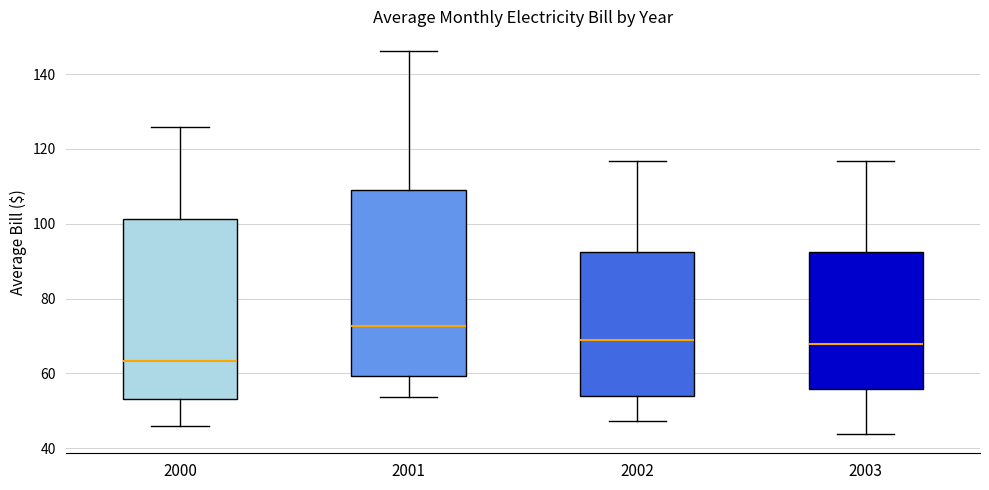

Where does the upper whisker of the box at x = 2002 end on the y-axis? The values are not printed on the chart, so give them approximately, as read against the axis.

116